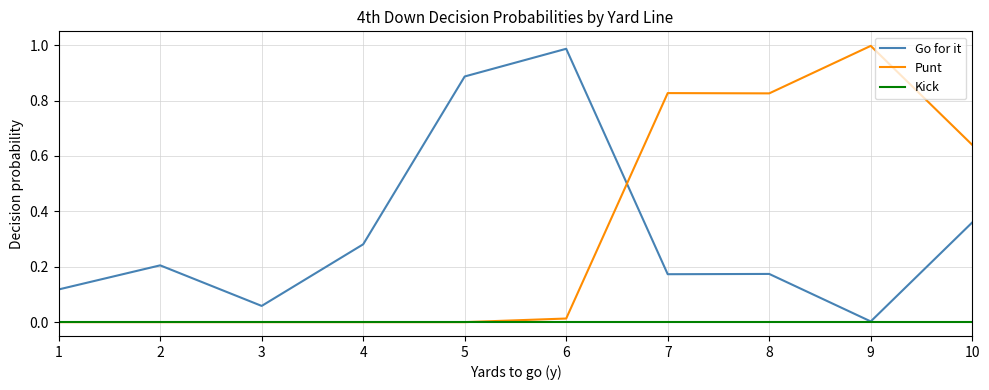

At which label does Go for it reach its minimum?

9